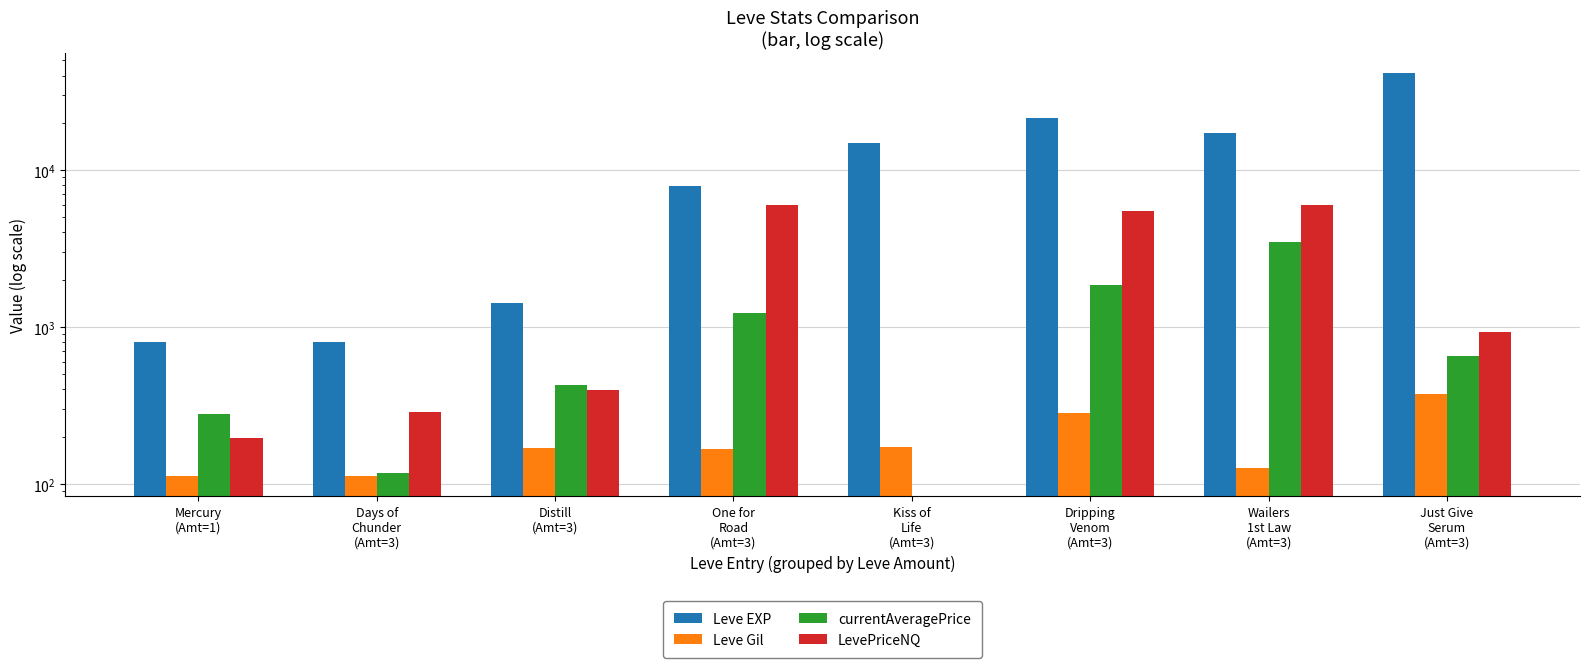

Count the number of data series in this chart.

4